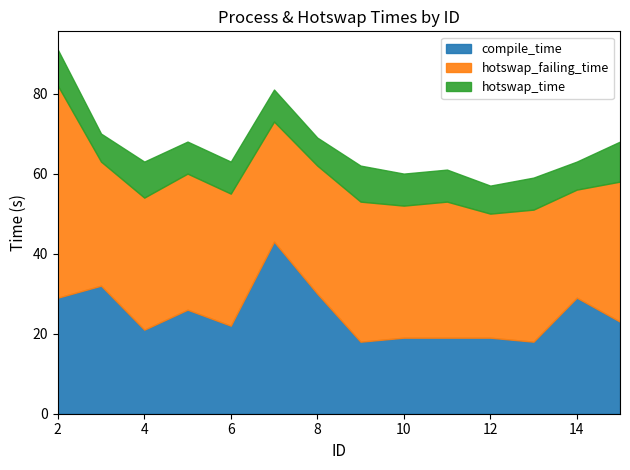

What is the maximum value shown in the chart?

53